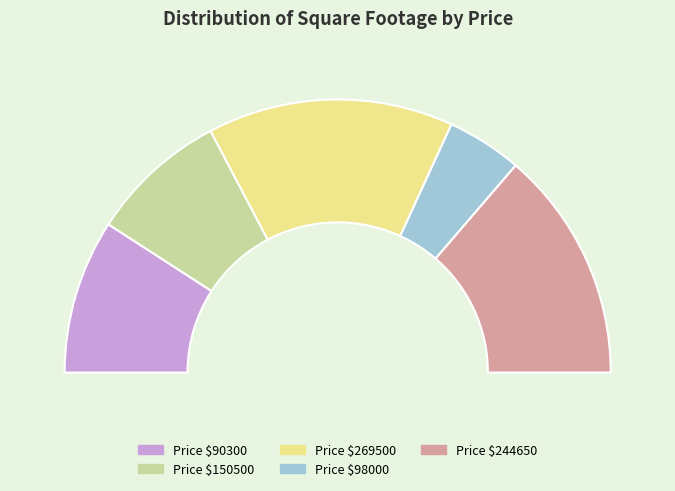

Which slice is the largest?

269500